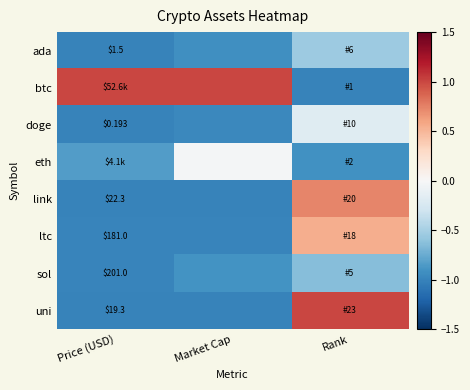

What is the average value of the ada series?

-0.8